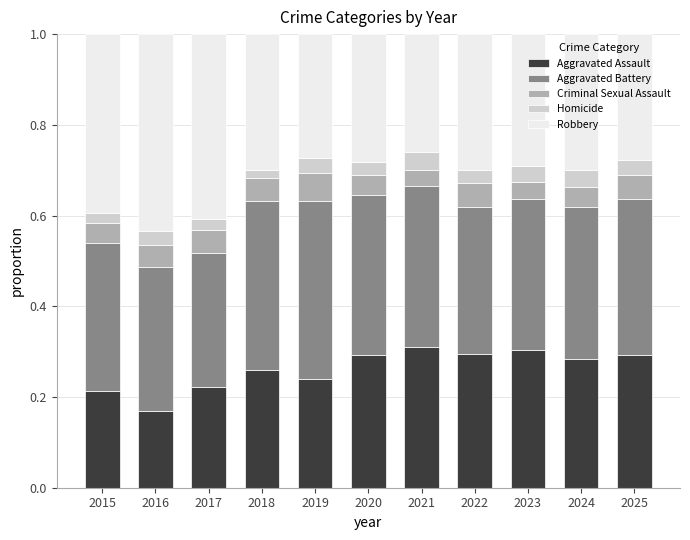

How many distinct data groups are displayed?

5